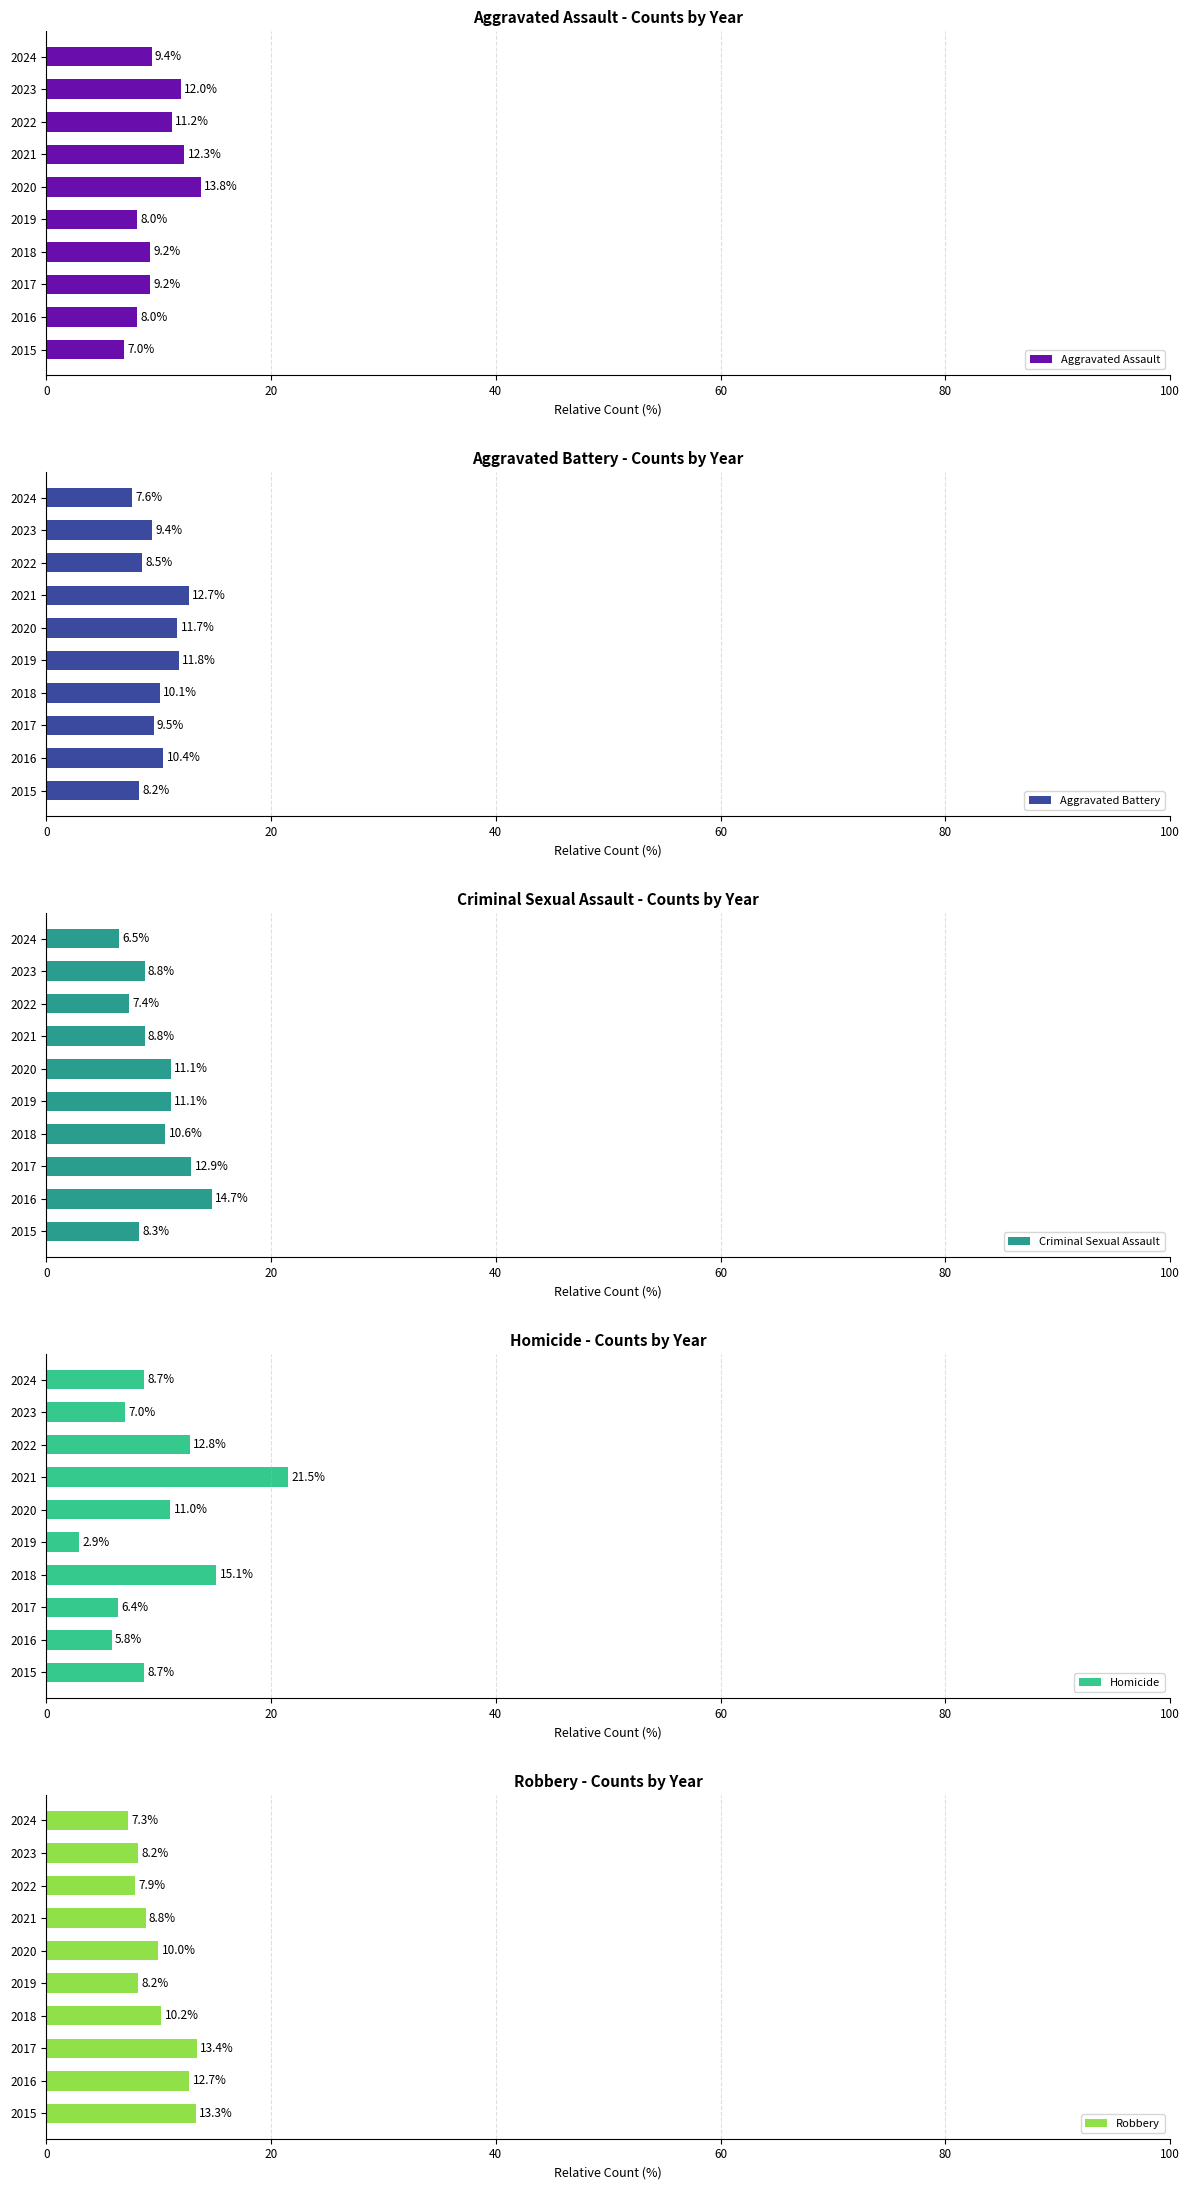

At how many categories does at least one series exceed 7?

10